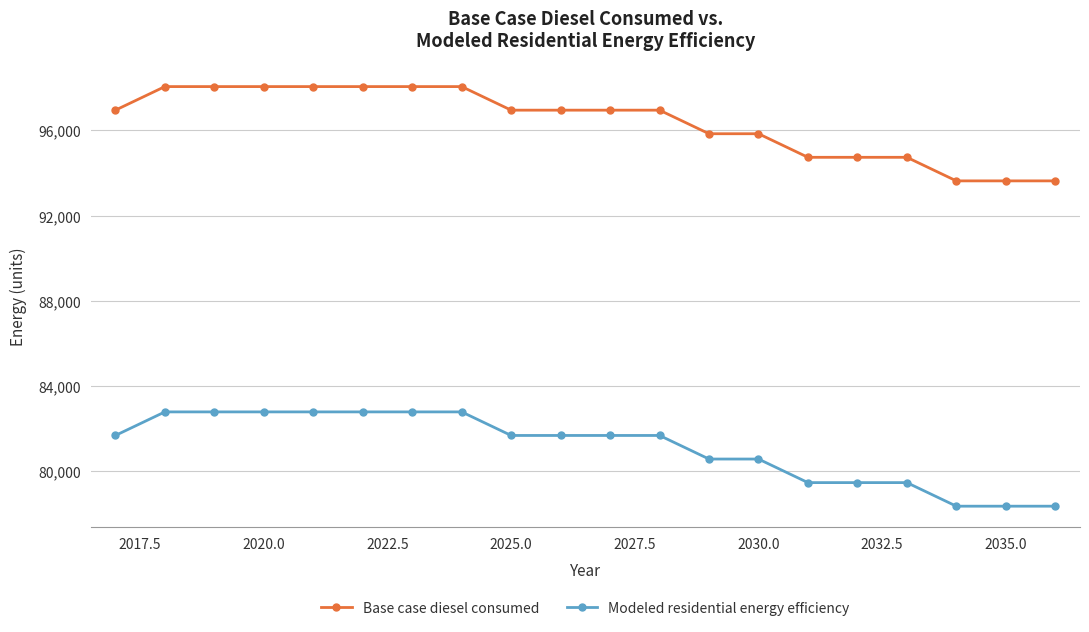

What is the value of the Base case diesel consumed point at the 10th from the left?

96949.2